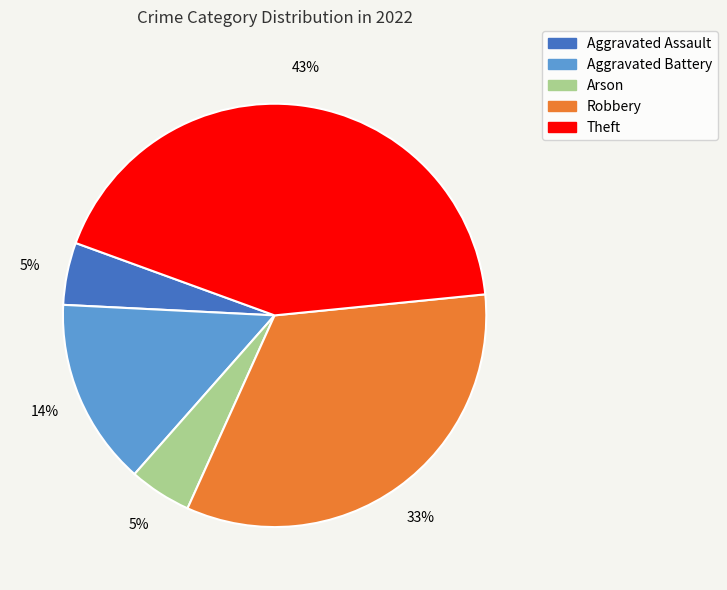

Do Aggravated Assault and Theft together represent more than half of the pie?

No